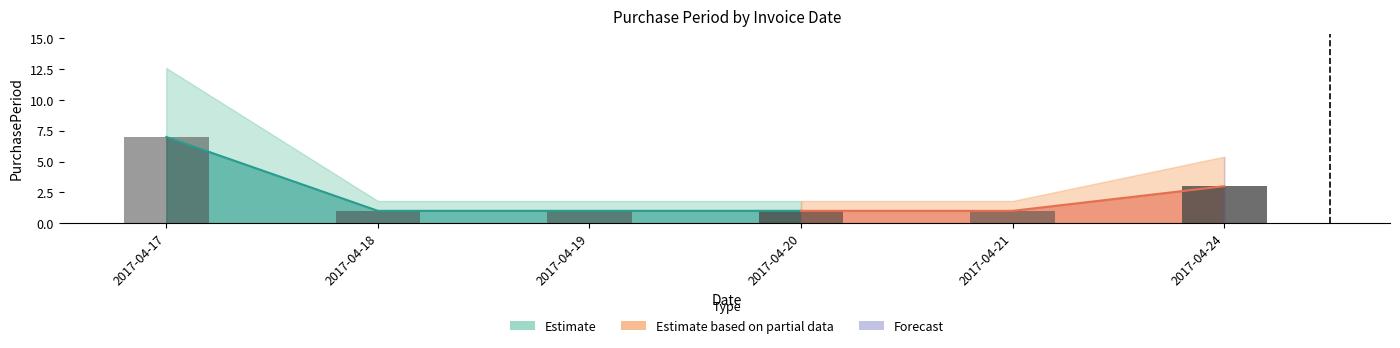

What is the sum of all values?

14